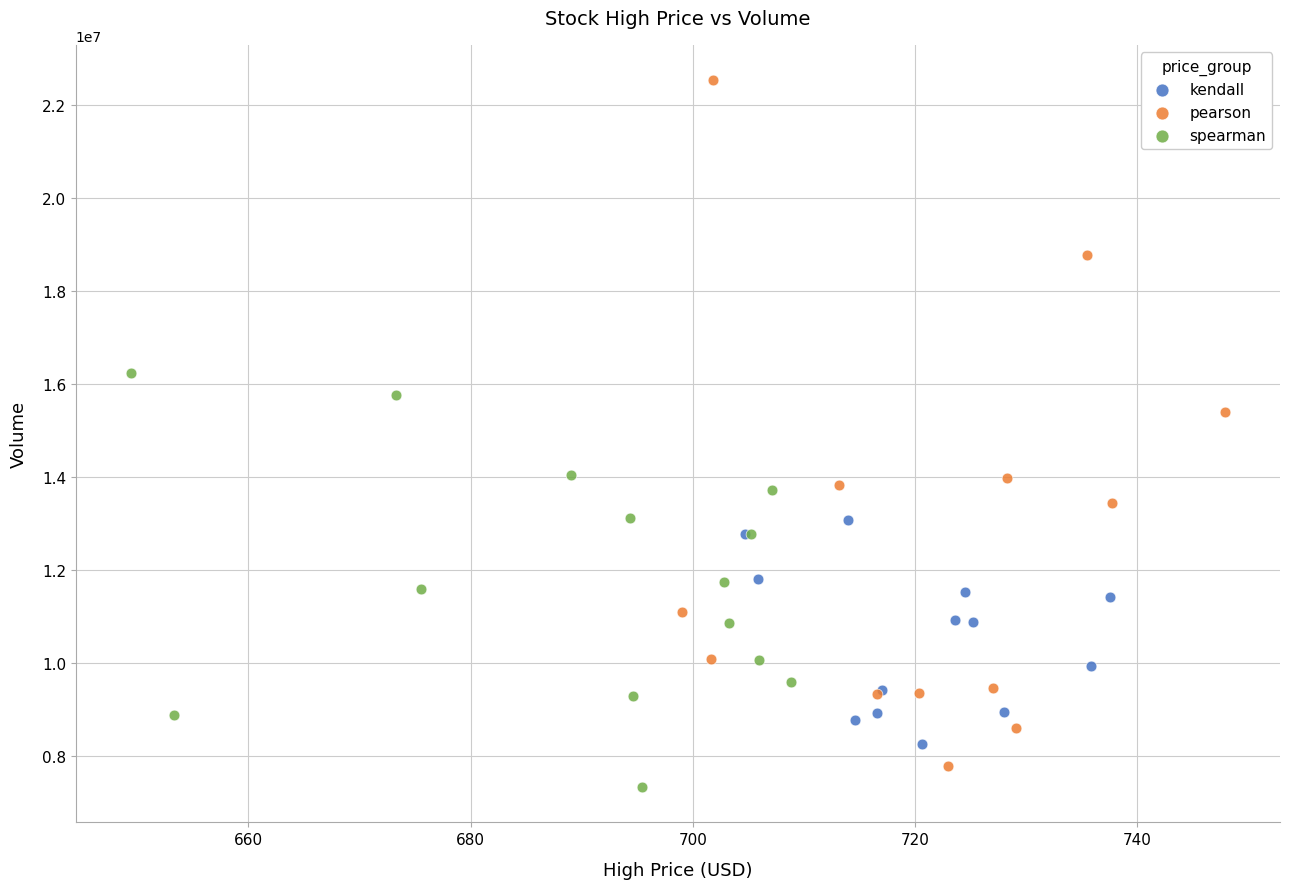

What are all the series names shown in the legend?

kendall, pearson, spearman